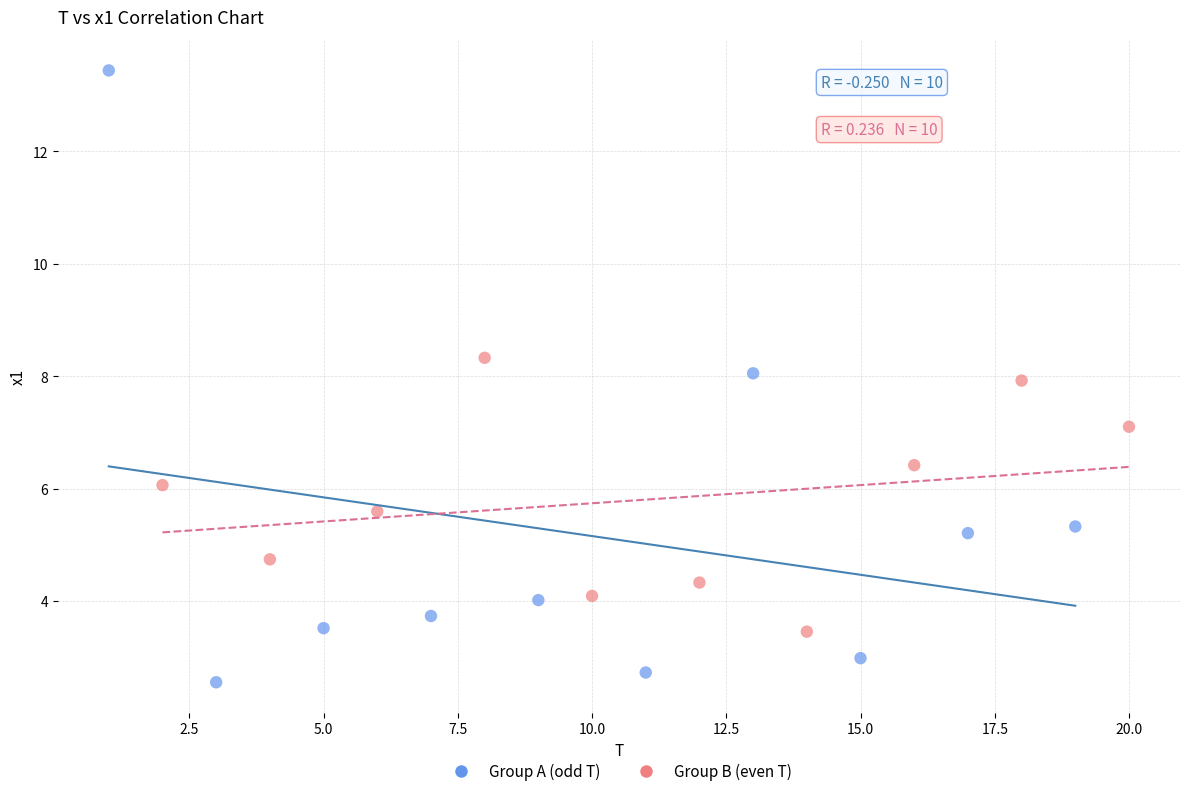

What are all the series names shown in the legend?

Group A (odd T), Group B (even T)